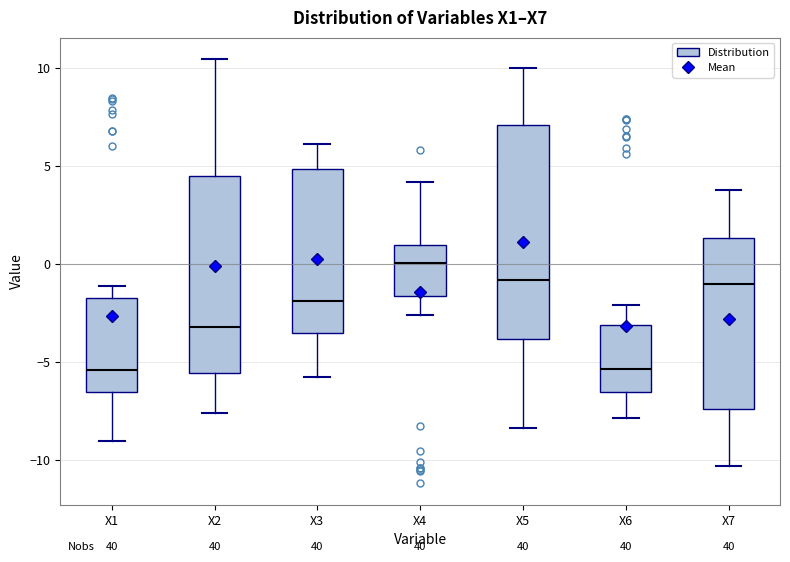

Reading left to right, read every box against the y-axis: the position of its median line, the range the box covers, and the ends of its whiskers. The values are not printed on the chart, so give them approximately, as read against the axis.

X1: median -5.5, box -6.5 to -1.5, whiskers -9.0 to -1.0
X2: median -3.0, box -5.5 to 4.5, whiskers -7.5 to 10.5
X3: median -2.0, box -3.5 to 5.0, whiskers -6.0 to 6.0
X4: median 0.0, box -1.5 to 1.0, whiskers -2.5 to 4.0
X5: median -1.0, box -4.0 to 7.0, whiskers -8.5 to 10.0
X6: median -5.5, box -6.5 to -3.0, whiskers -8.0 to -2.0
X7: median -1.0, box -7.5 to 1.5, whiskers -10.5 to 3.5